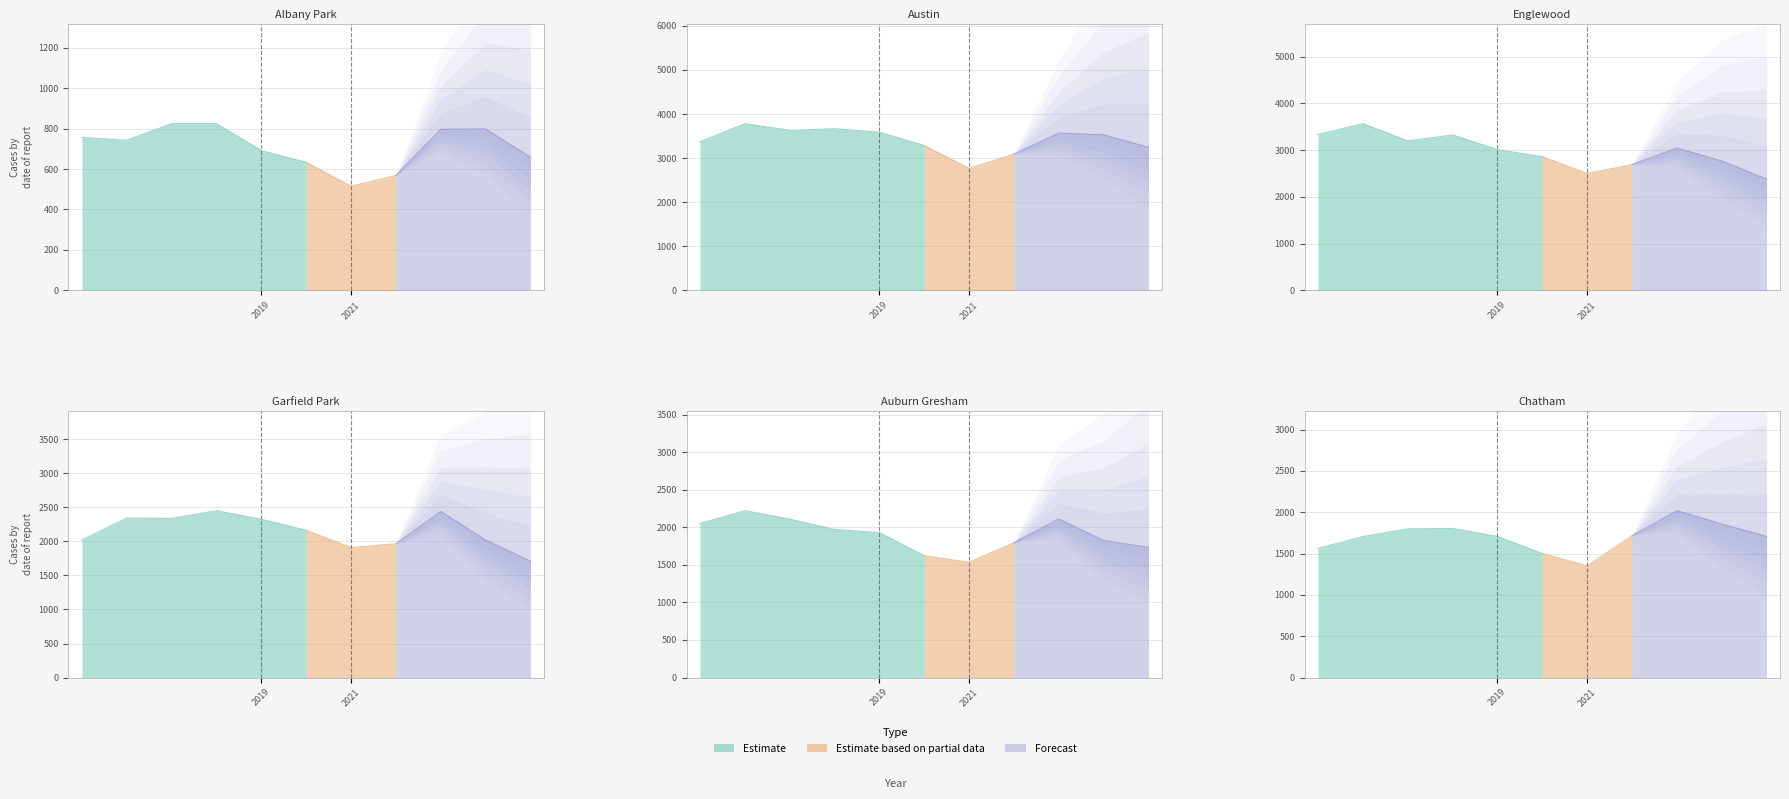

True or false: Auburn Gresham has more than 1 points higher than both neighbors.

True